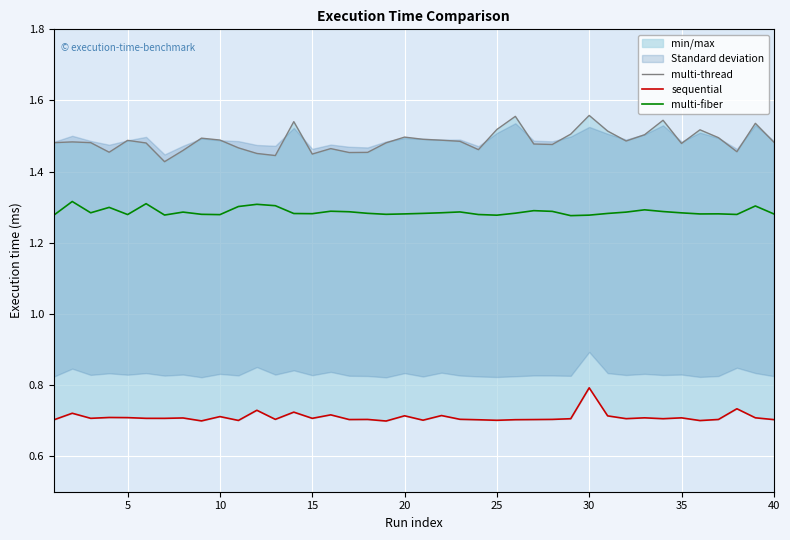

What is the total value across all series at 10?

3.5